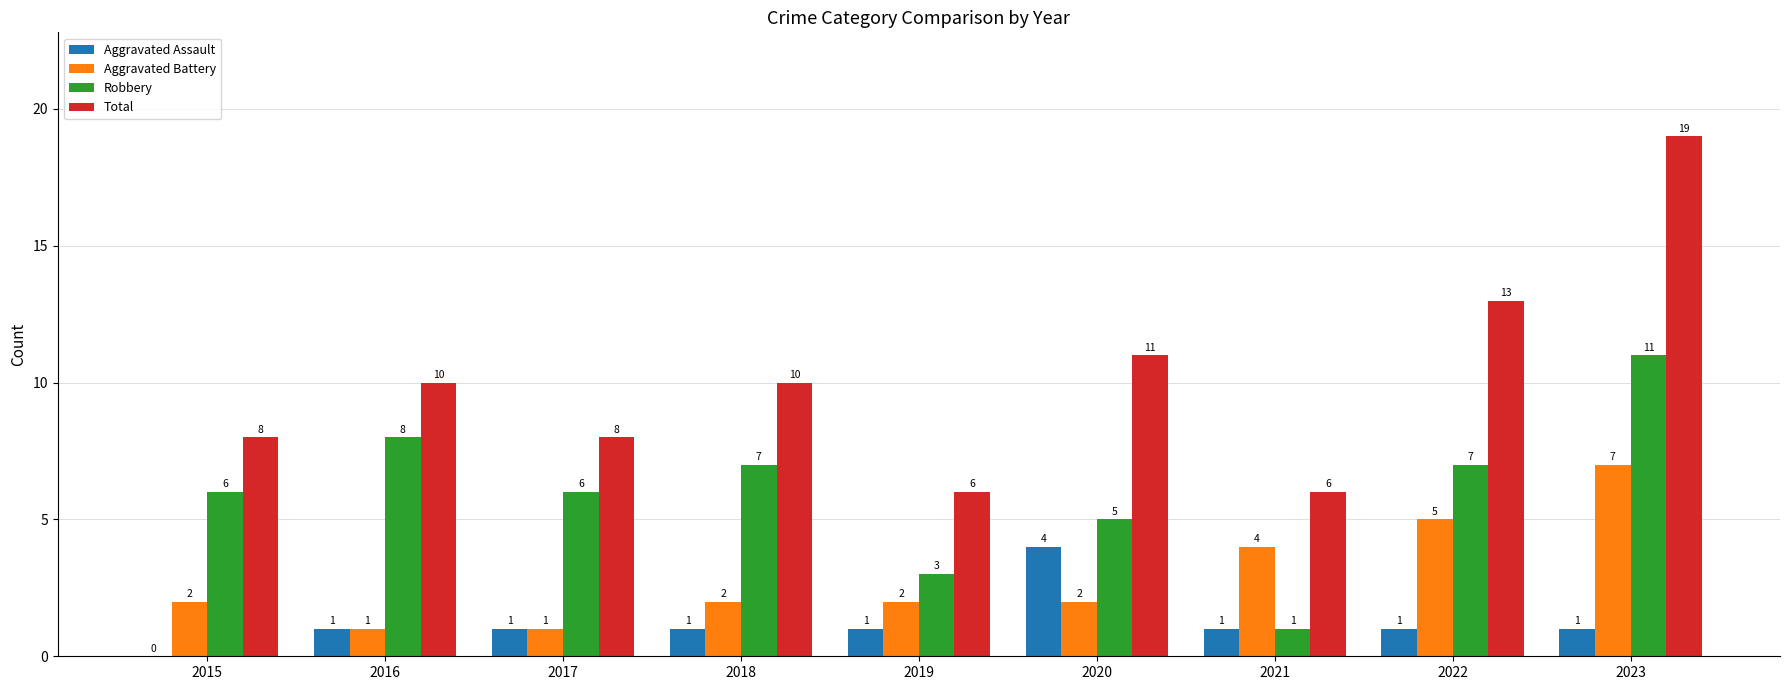

Which series changed the most between 2020 and 2023?

Total